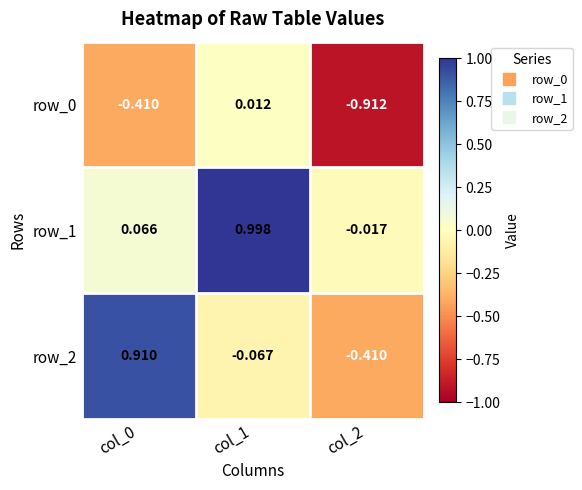

Which series has the largest range (max minus min)?

row_2